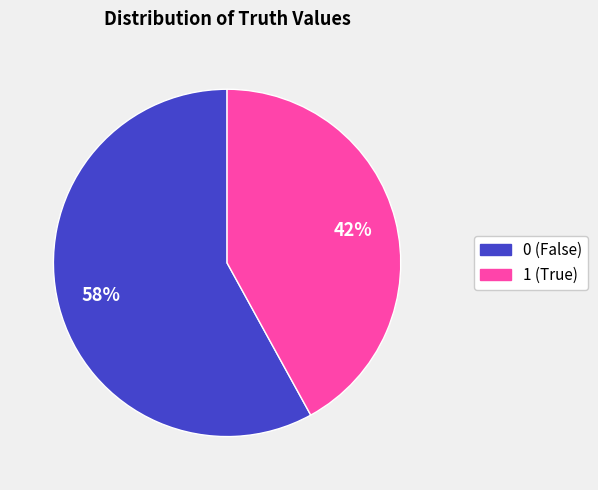

Rank the categories by value from lowest to highest.

1, 0